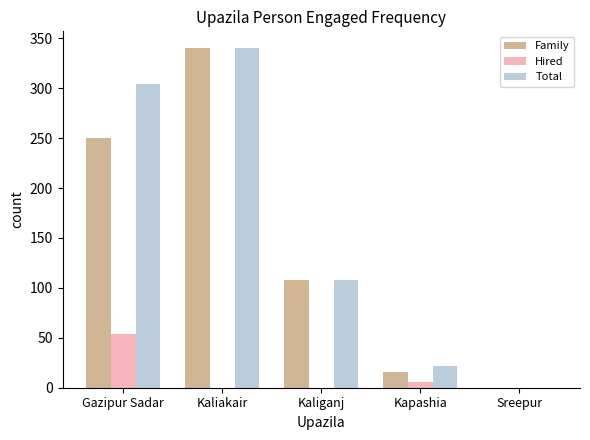

What is the approximate value of Family at Gazipur Sadar, to the nearest 10?

250